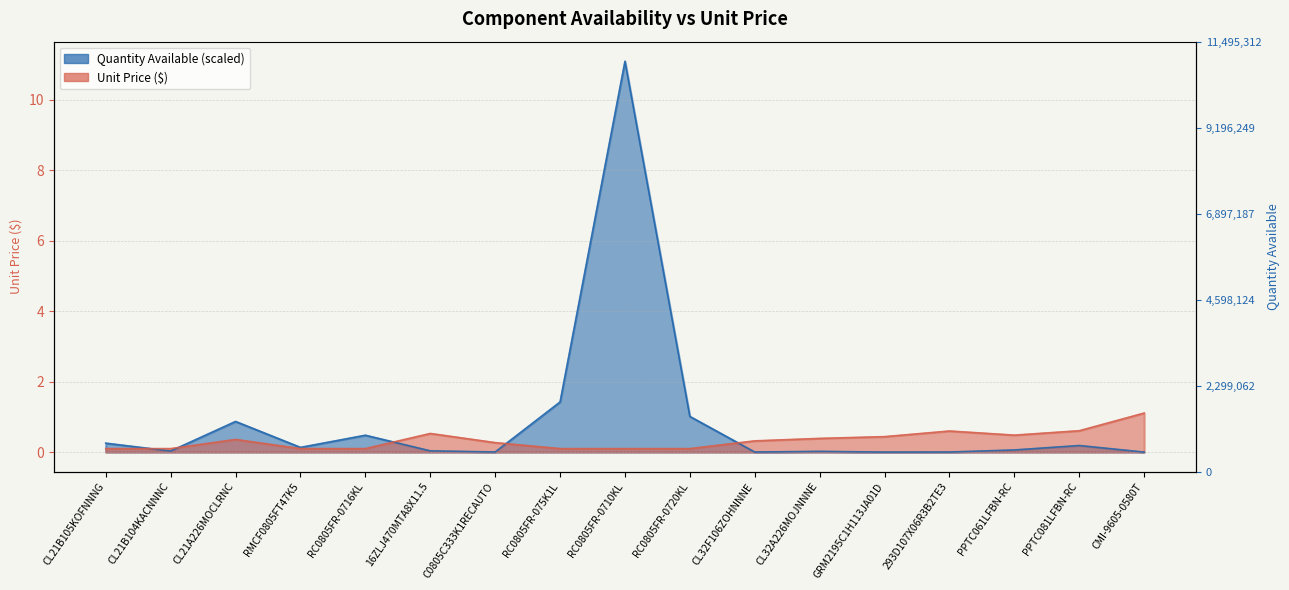

What is the difference between the maximum and minimum values in the Unit Price series?

1.0